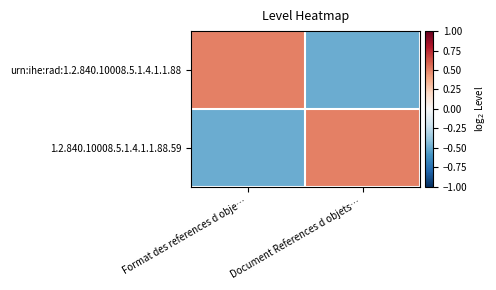

What is the spread (max minus min) of values at Document References d objets…?

1.0